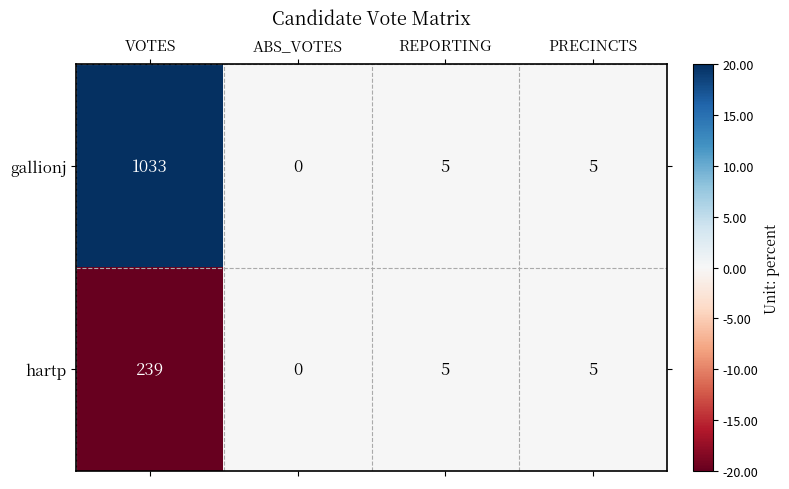

Reading left to right, what are all the values shown in this chart?

gallionj: VOTES=1033	ABS_VOTES=0	REPORTING=5	PRECINCTS=5
hartp: VOTES=239	ABS_VOTES=0	REPORTING=5	PRECINCTS=5